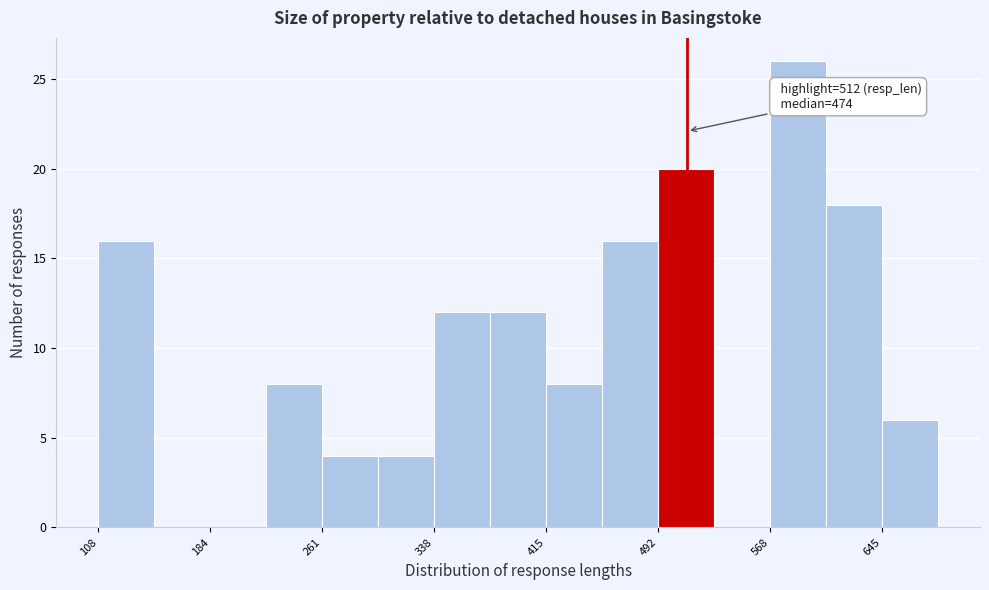

Read against the x-axis, roughly where is the centre of the tallest bar?

590